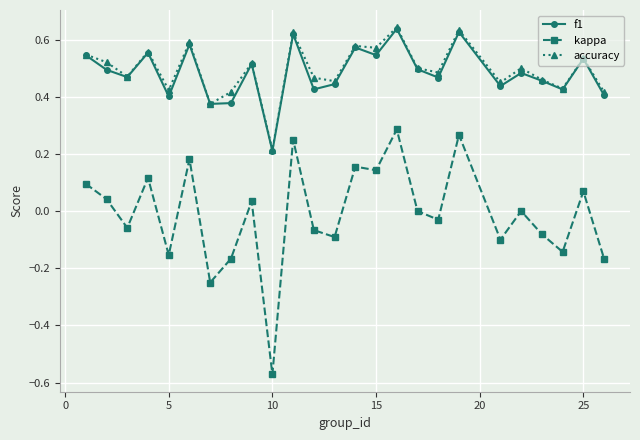

In f1, how many points are lower than both neighbors (excluding endpoints)?

9